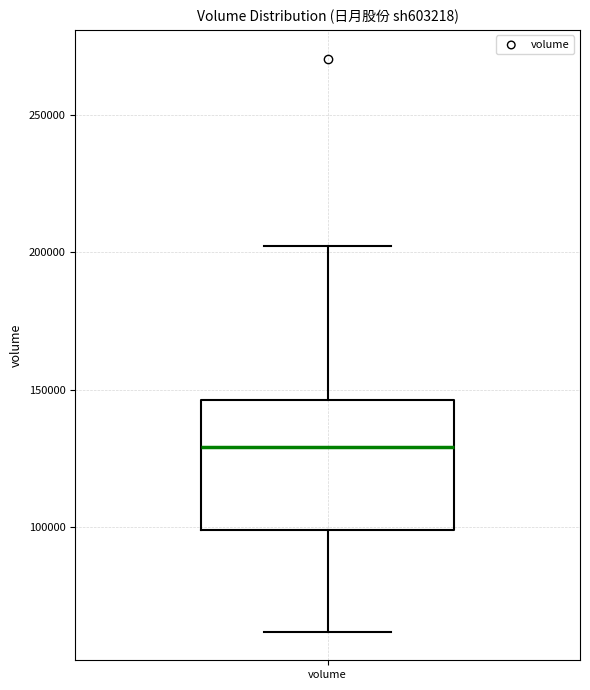

Read this box plot against the y-axis: the position of the median line, the range covered by the box, and the ends of both whiskers. The values are not printed on the chart, so give them approximately, as read against the axis.

median 130000, box 100000 to 145000, whiskers 60000 to 200000